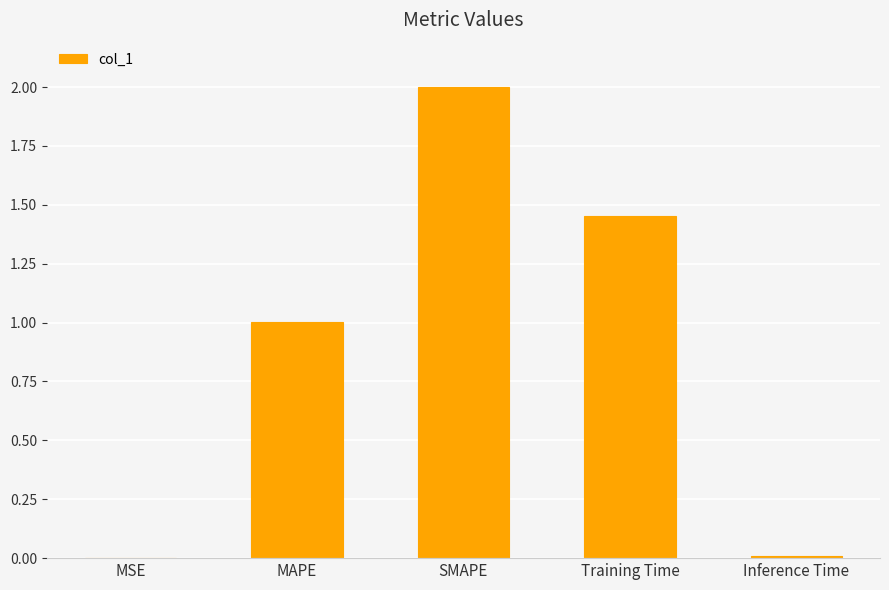

The value at SMAPE is 3.1. True or false?

False